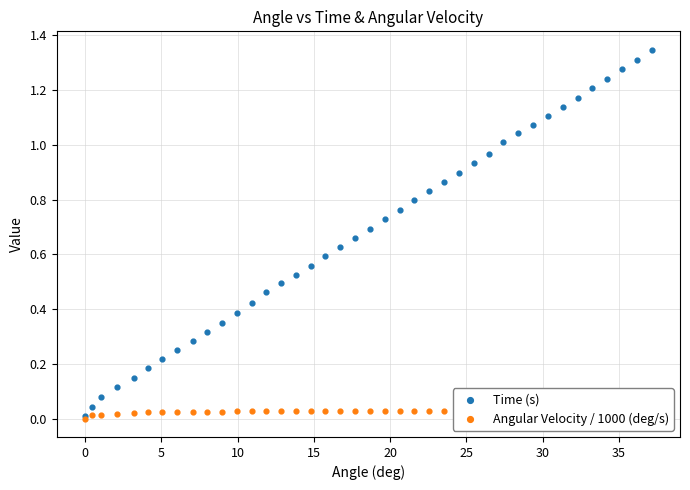

What are all the series names shown in the legend?

Time (s), Angular Velocity / 1000 (deg/s)